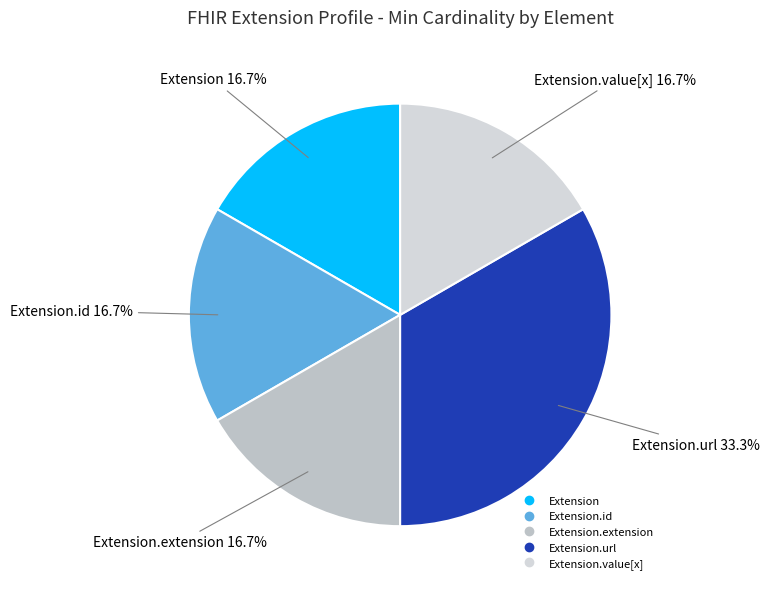

To the nearest percent, what is the average slice percentage?

20%